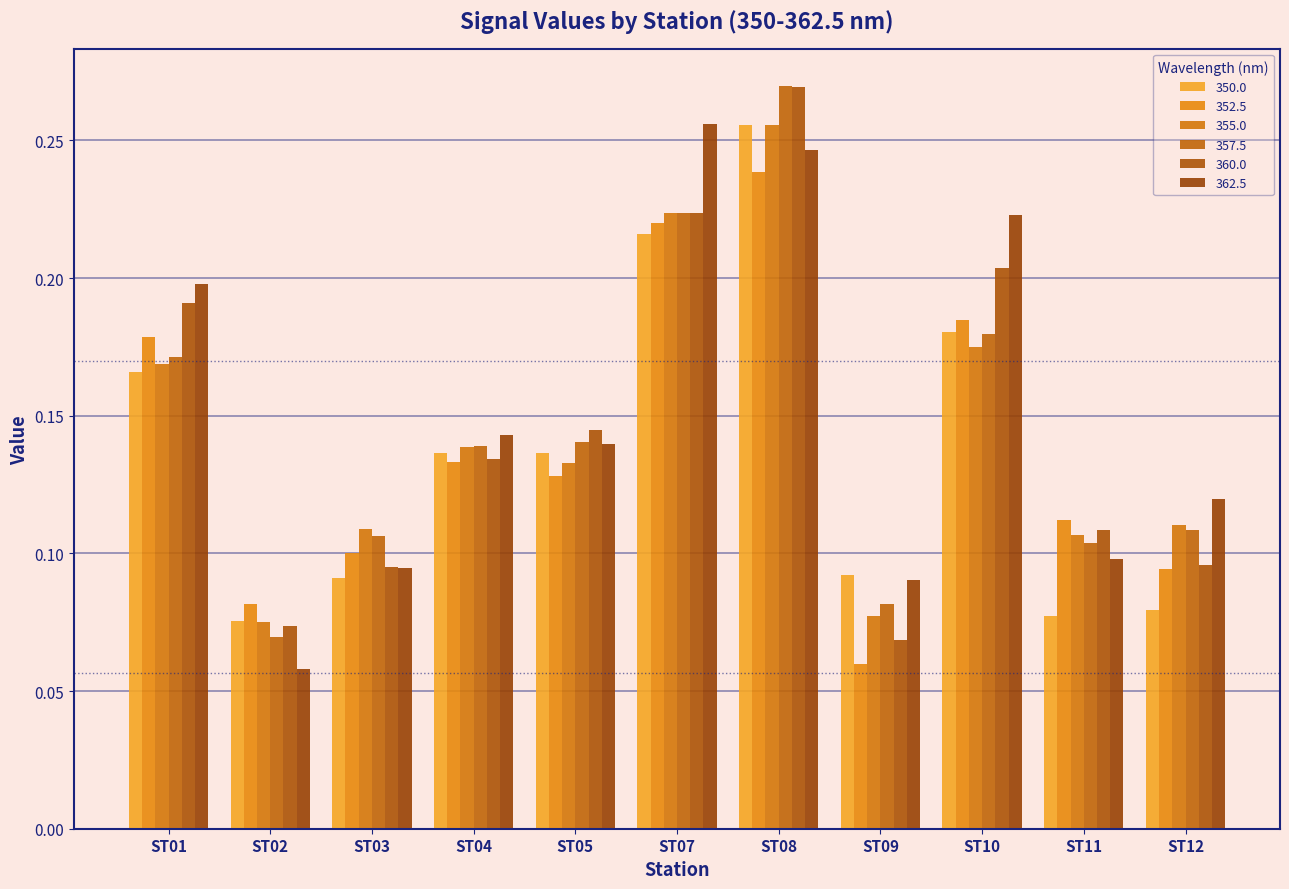

Reading left to right, extract all data points from this chart.

350.0: ST01=0.2	ST02=0.1	ST03=0.1	ST04=0.1	ST05=0.1	ST07=0.2	ST08=0.3	ST09=0.1	ST10=0.2	ST11=0.1	ST12=0.1
352.5: ST01=0.2	ST02=0.1	ST03=0.1	ST04=0.1	ST05=0.1	ST07=0.2	ST08=0.2	ST09=0.1	ST10=0.2	ST11=0.1	ST12=0.1
355.0: ST01=0.2	ST02=0.1	ST03=0.1	ST04=0.1	ST05=0.1	ST07=0.2	ST08=0.3	ST09=0.1	ST10=0.2	ST11=0.1	ST12=0.1
357.5: ST01=0.2	ST02=0.1	ST03=0.1	ST04=0.1	ST05=0.1	ST07=0.2	ST08=0.3	ST09=0.1	ST10=0.2	ST11=0.1	ST12=0.1
360.0: ST01=0.2	ST02=0.1	ST03=0.1	ST04=0.1	ST05=0.1	ST07=0.2	ST08=0.3	ST09=0.1	ST10=0.2	ST11=0.1	ST12=0.1
362.5: ST01=0.2	ST02=0.1	ST03=0.1	ST04=0.1	ST05=0.1	ST07=0.3	ST08=0.2	ST09=0.1	ST10=0.2	ST11=0.1	ST12=0.1